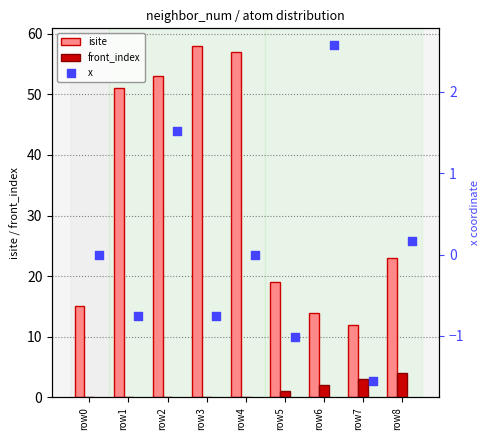

Which series reaches the maximum Y coordinate?

isite